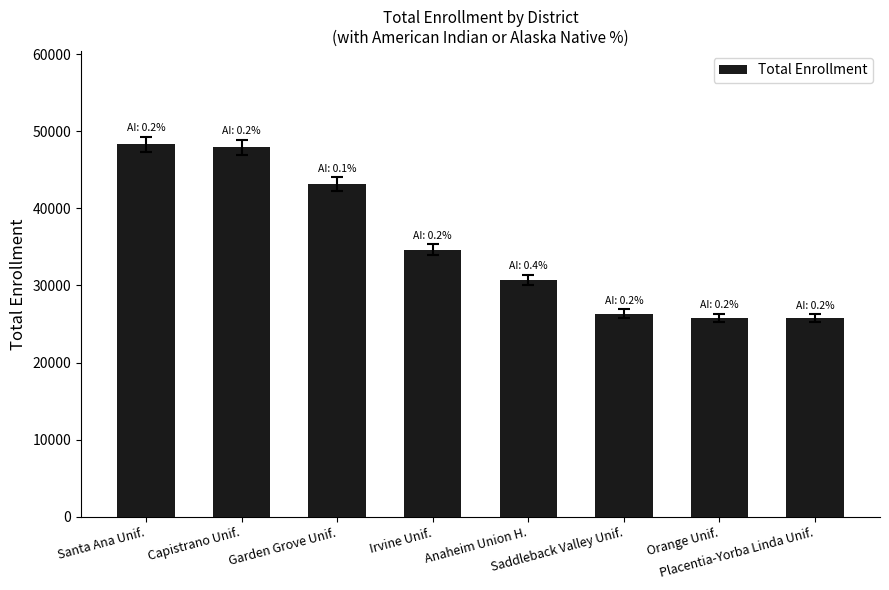

The value at Santa Ana Unif. is 68756. True or false?

False